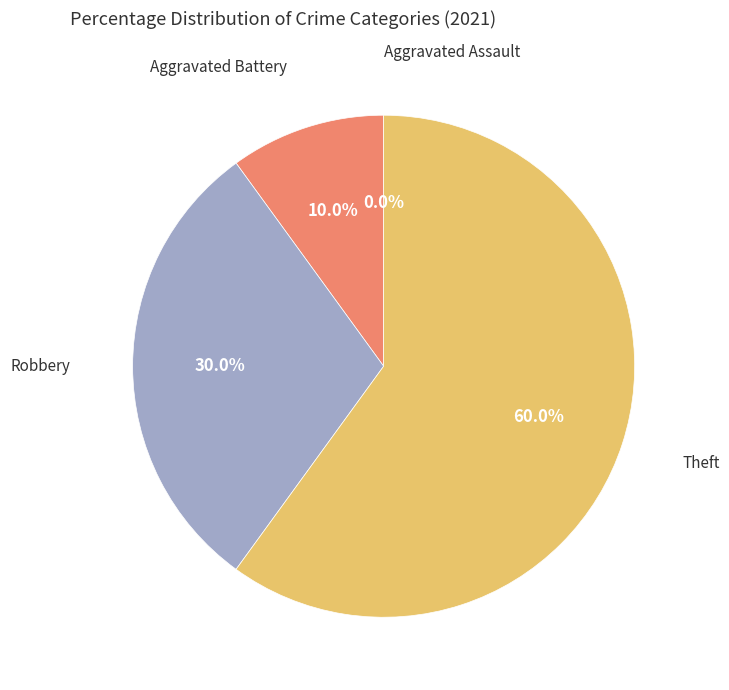

To the nearest percent, what portion does Robbery represent?

30%